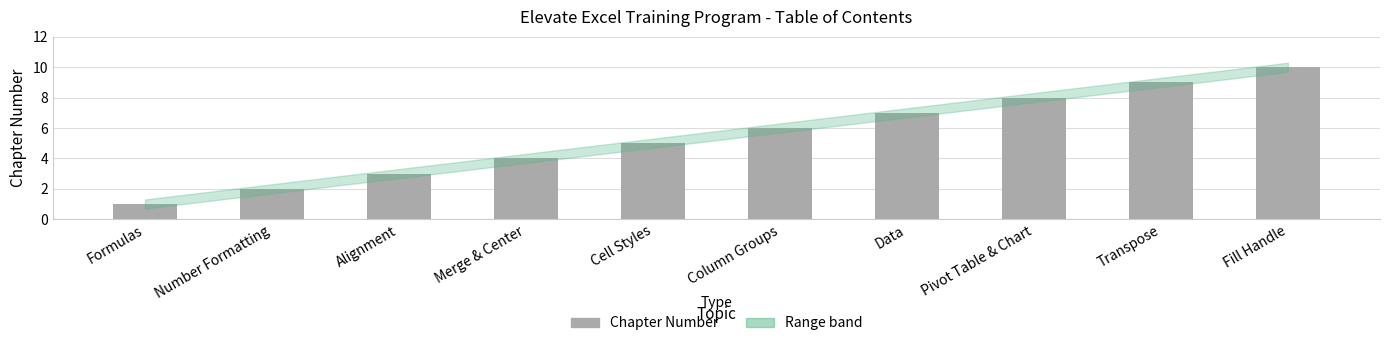

Is it true that the value at Cell Styles is 5?

True